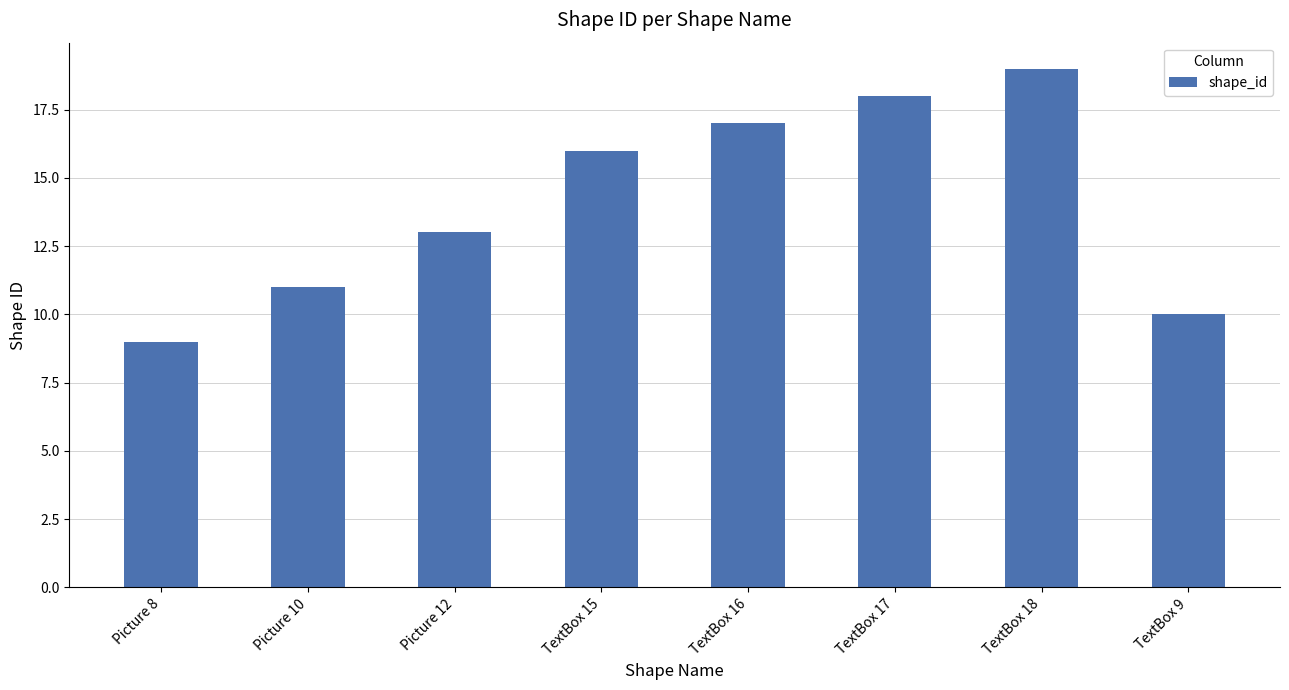

At which category does the chart reach its minimum across all series?

Picture 8